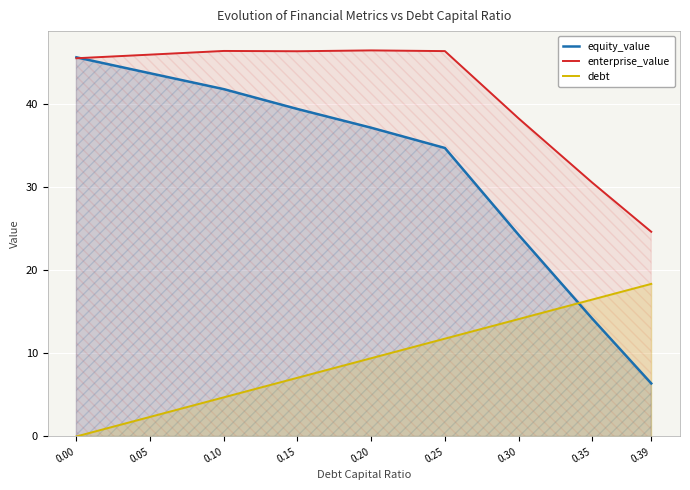

What are all the series names shown in the legend?

equity_value, enterprise_value, debt